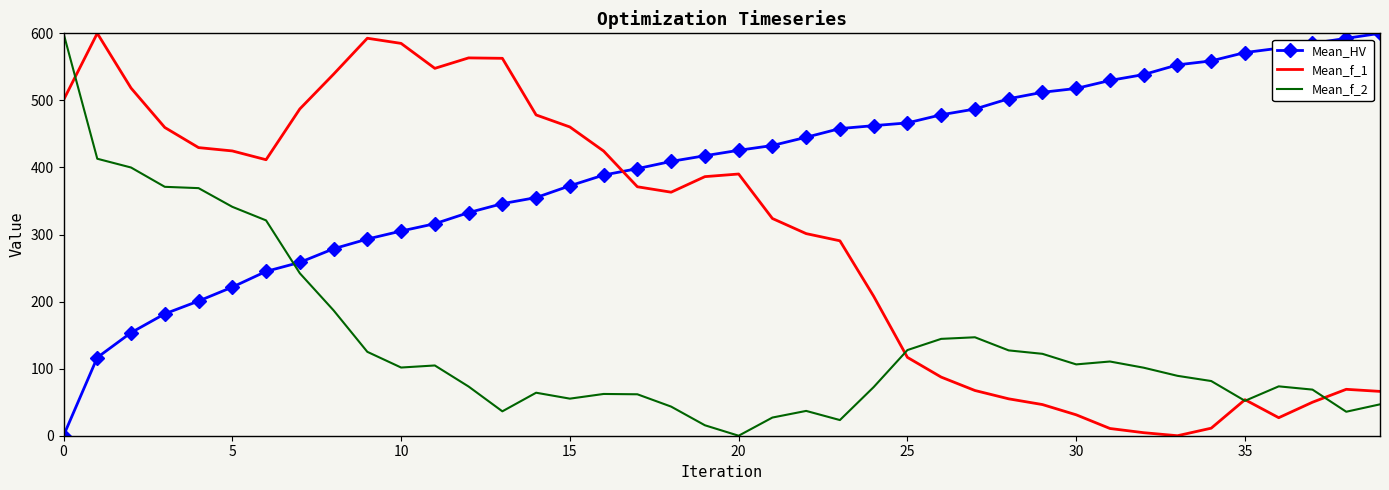

Which series has the largest total across all categories?

Mean_HV